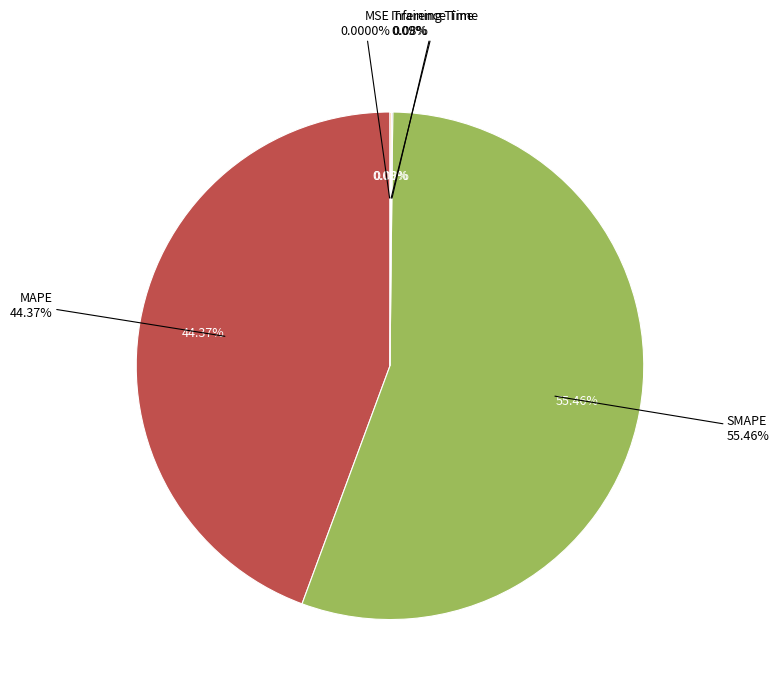

What is the largest slice in the pie chart?

SMAPE